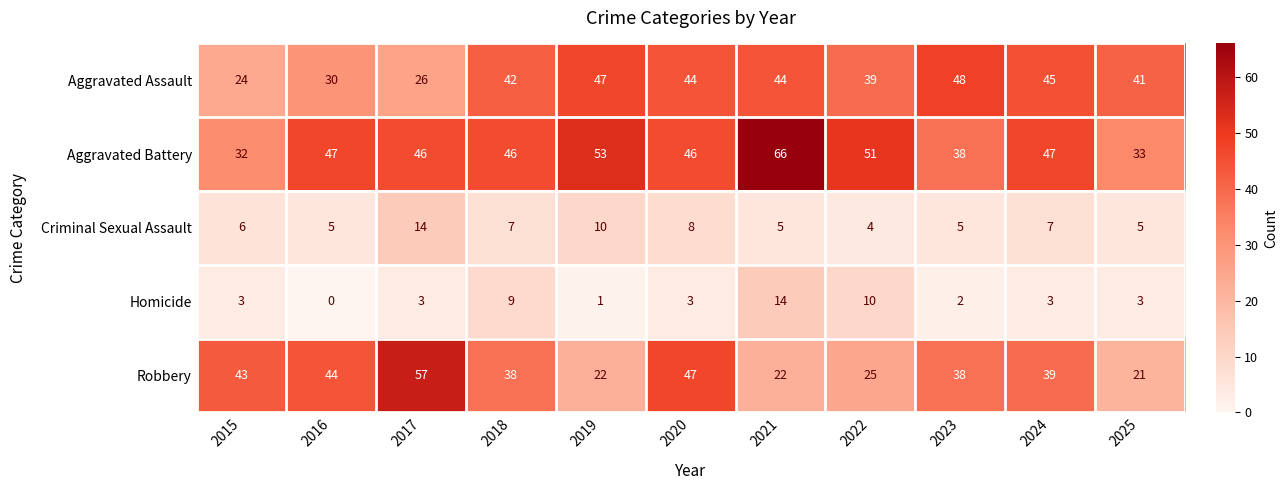

Between 2019 and 2022, which series saw the biggest shift?

Homicide